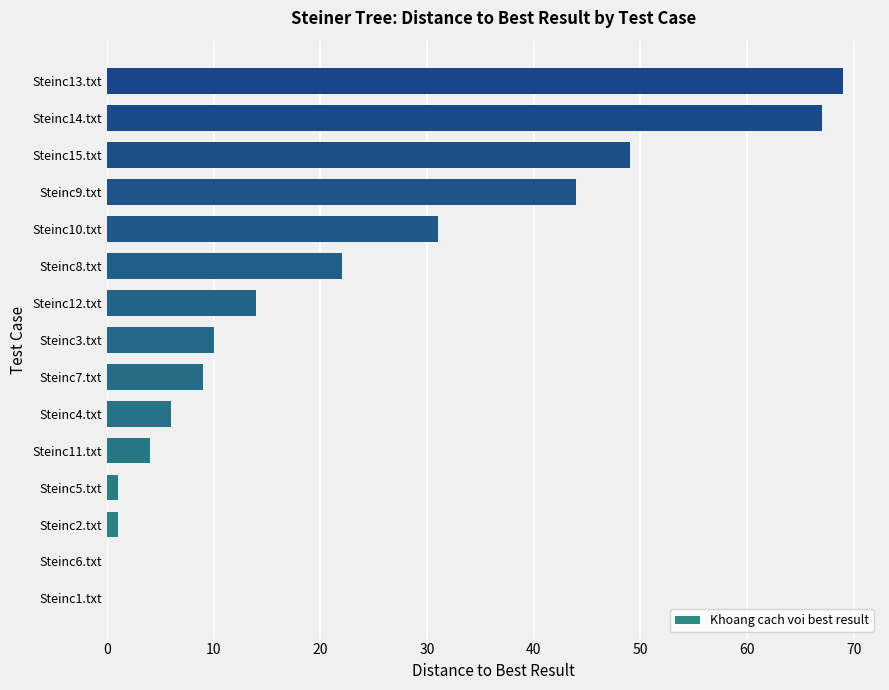

What is the change in value from Steinc10.txt to Steinc9.txt?

+13